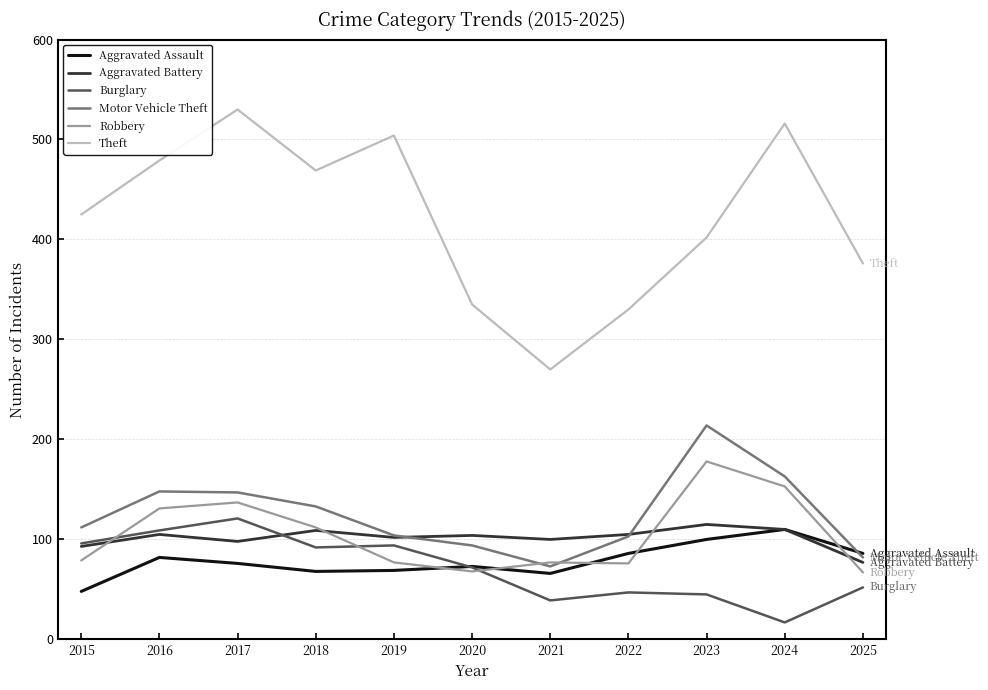

What is the difference between the highest and lowest values at 2022?

283